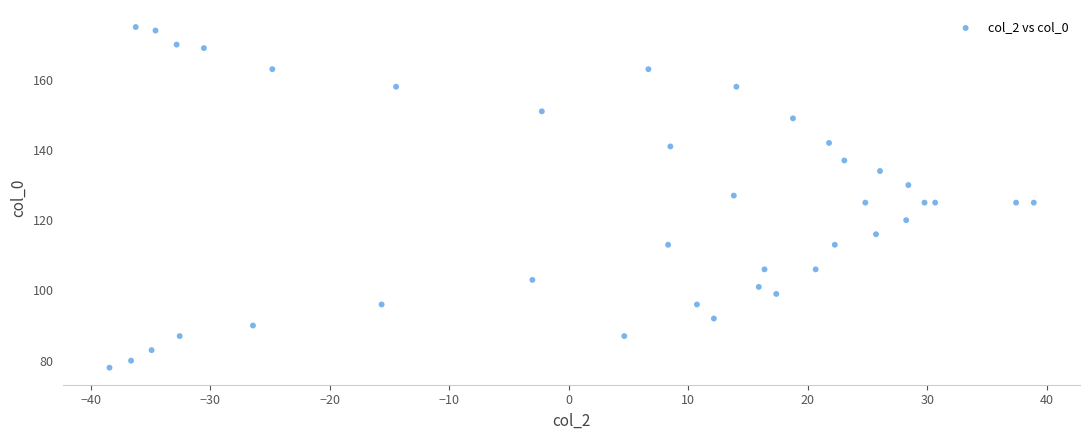

What is the range of Y values (max minus min)?

97